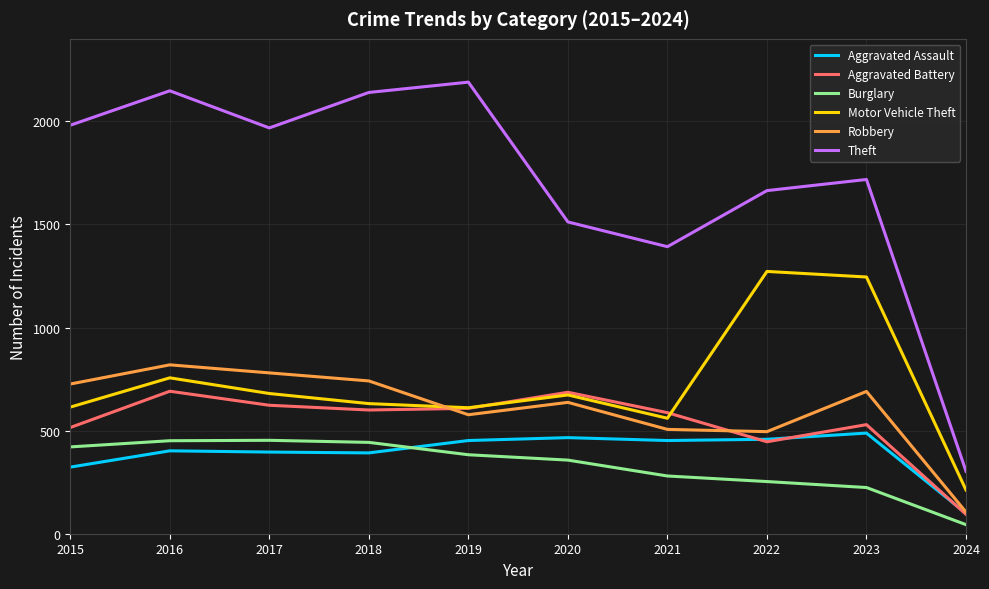

At which category is the sum across all series the highest?

2016